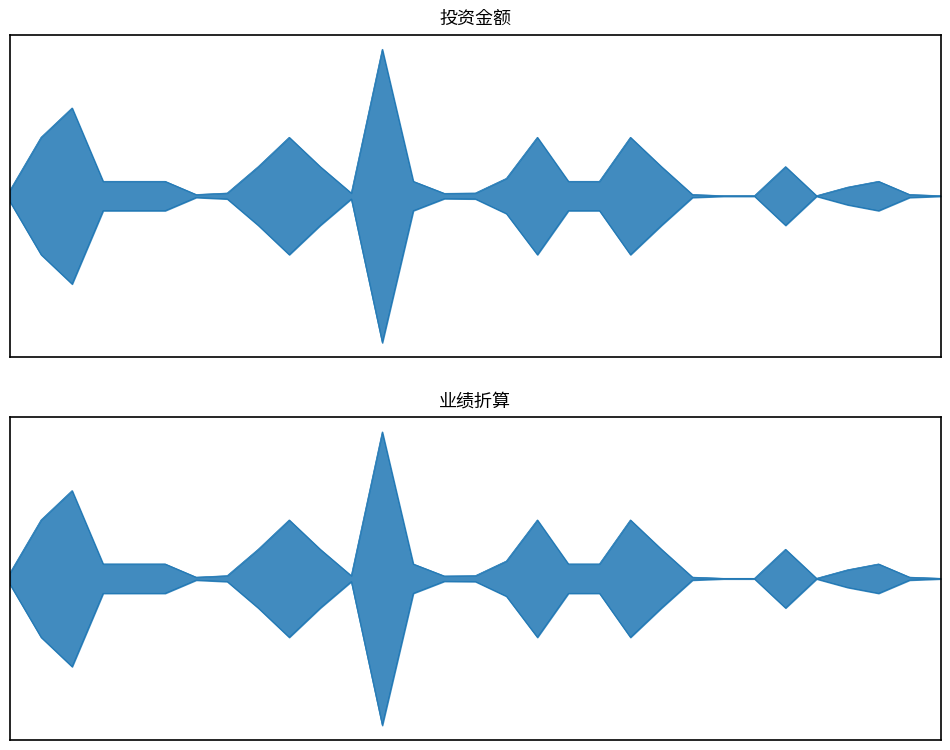

Where is the first local minimum for 业绩折算?

2018-01-03